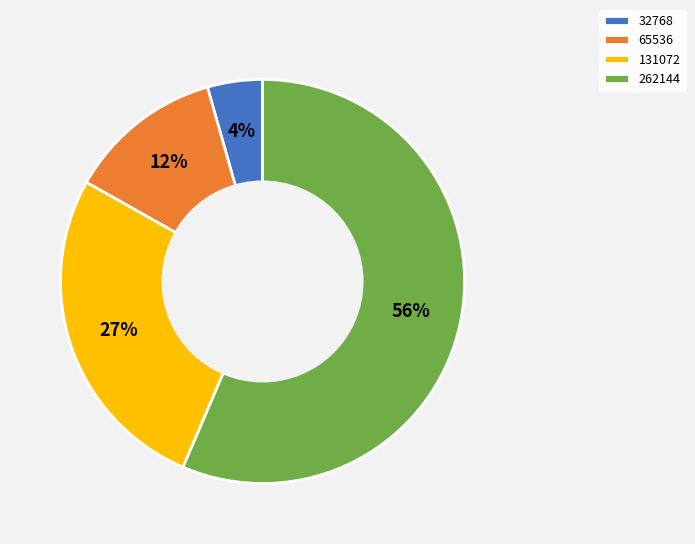

How many slices are in this pie chart?

4